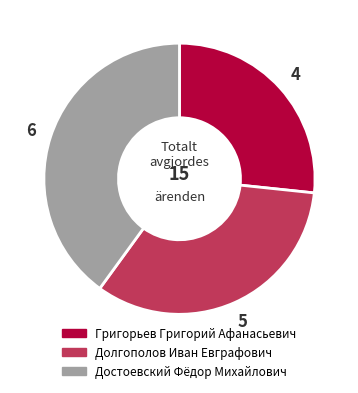

What is the smallest slice in the pie chart?

Григорьев Григорий Афанасьевич